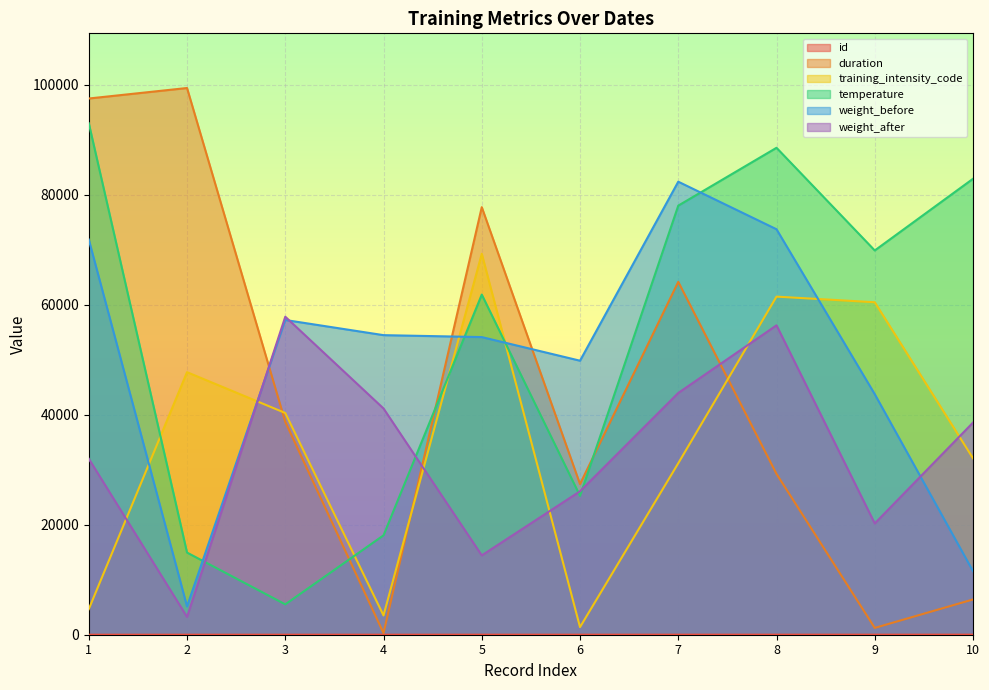

Is it true that weight_after equals 20664 at 3?

False